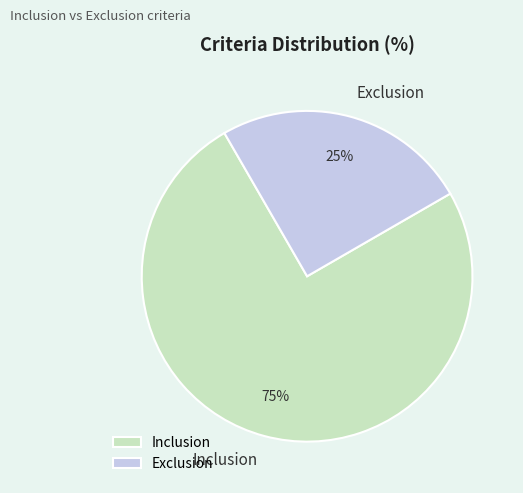

Which category has the biggest portion of the pie?

Inclusion